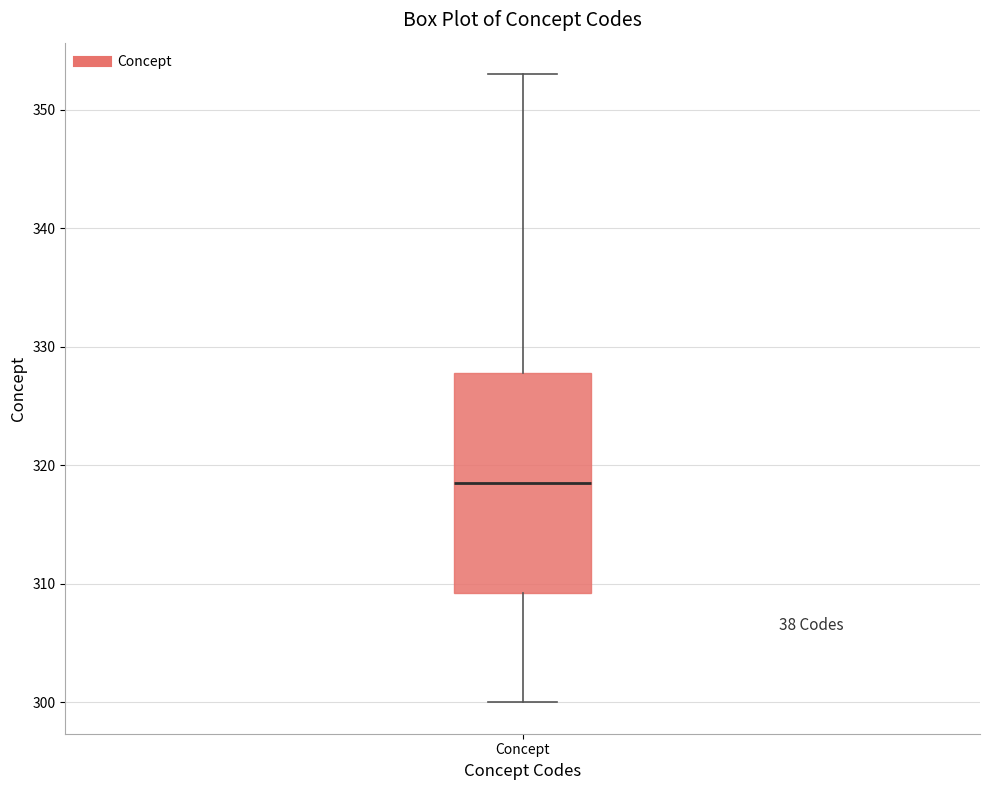

Read this box plot against the y-axis: the position of the median line, the range covered by the box, and the ends of both whiskers. The values are not printed on the chart, so give them approximately, as read against the axis.

median 319, box 309 to 328, whiskers 300 to 353